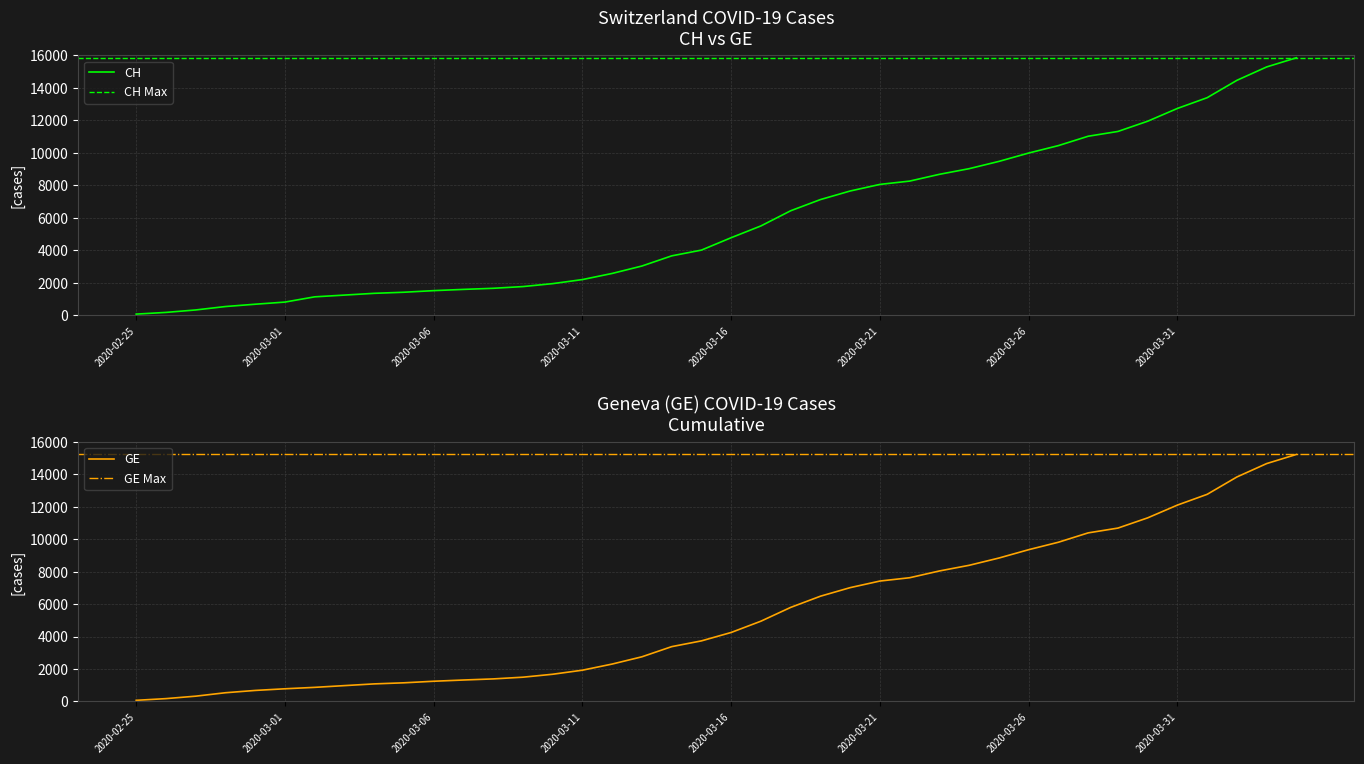

Reading left to right, list all the values displayed in this chart.

CH: 72	177	328	539	681	813	1136	1244	1352	1419	1518	1594	1662	1768	1949	2199	2577	3034	3659	4014	4778	5503	6437	7126	7654	8060	8264	8681	9029	9477	9991	10450	11026	11321	11951	12738	13400	14470	15294	15857
GE: 72	177	328	539	681	783	871	978	1084	1151	1247	1323	1391	1497	1678	1928	2306	2753	3378	3733	4251	4946	5795	6484	7012	7418	7622	8039	8387	8835	9349	9808	10384	10679	11309	12096	12758	13828	14652	15215